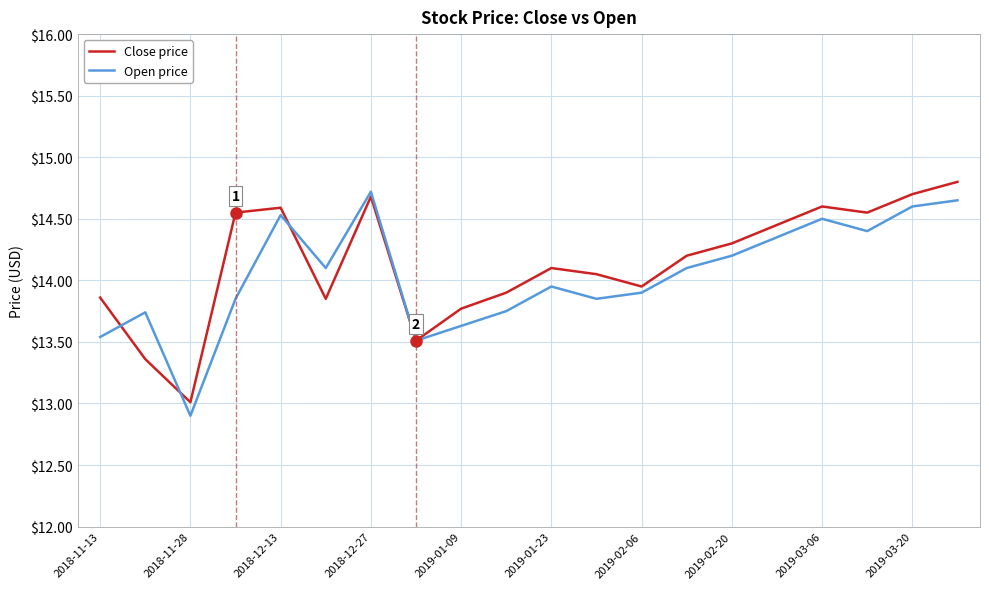

What is the maximum value for Close price?

14.8